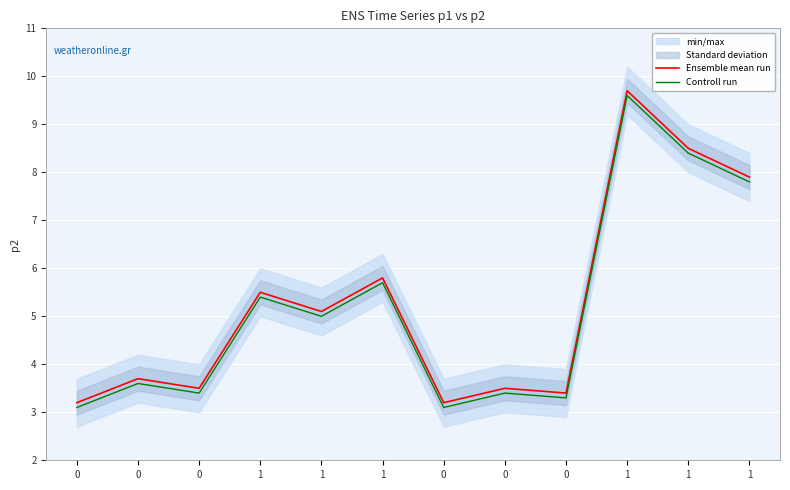

Which category has the highest value across all series?

1